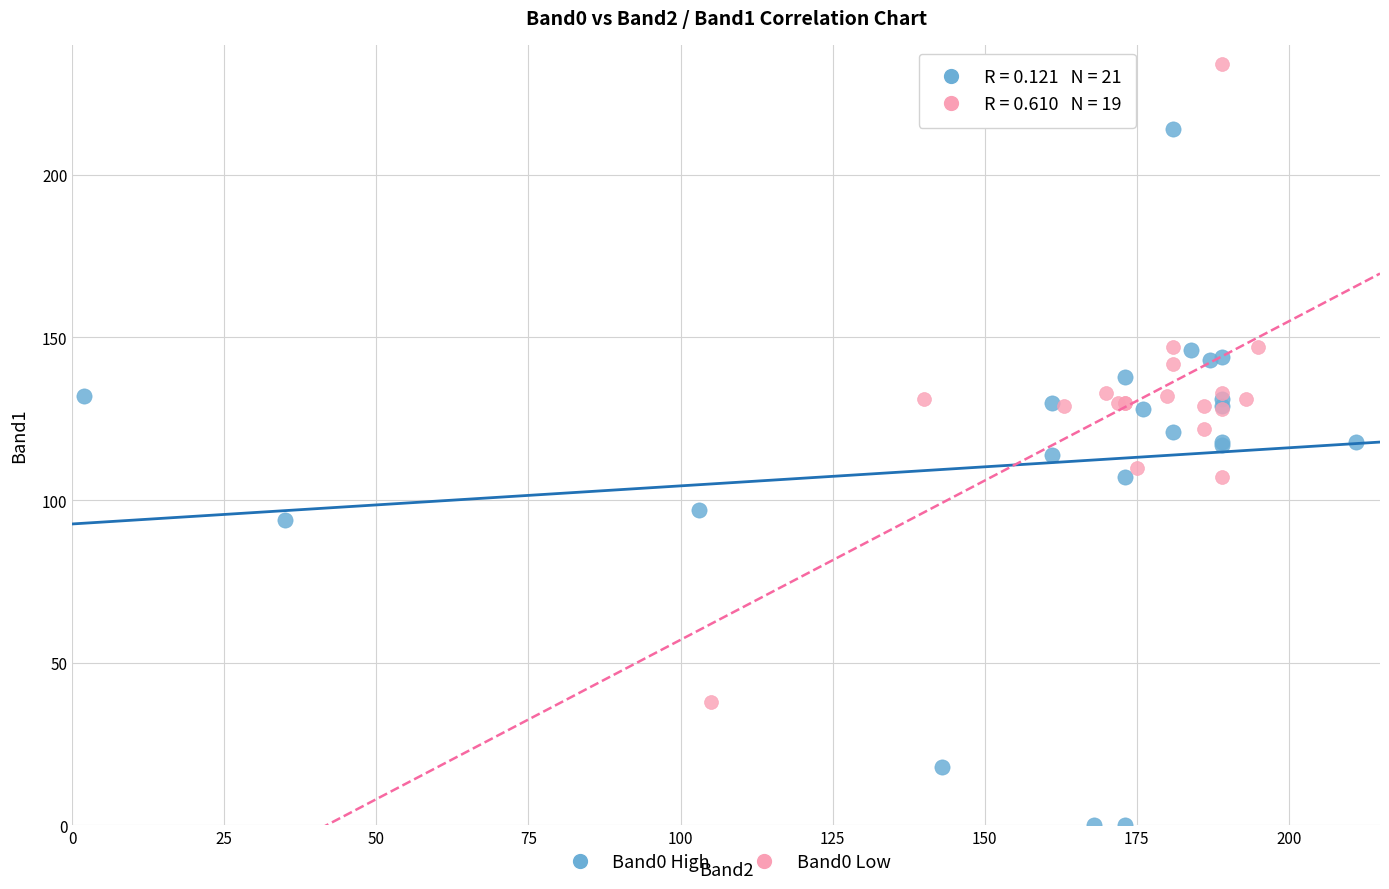

What are all the series names shown in the legend?

Band0 High, Band0 Low